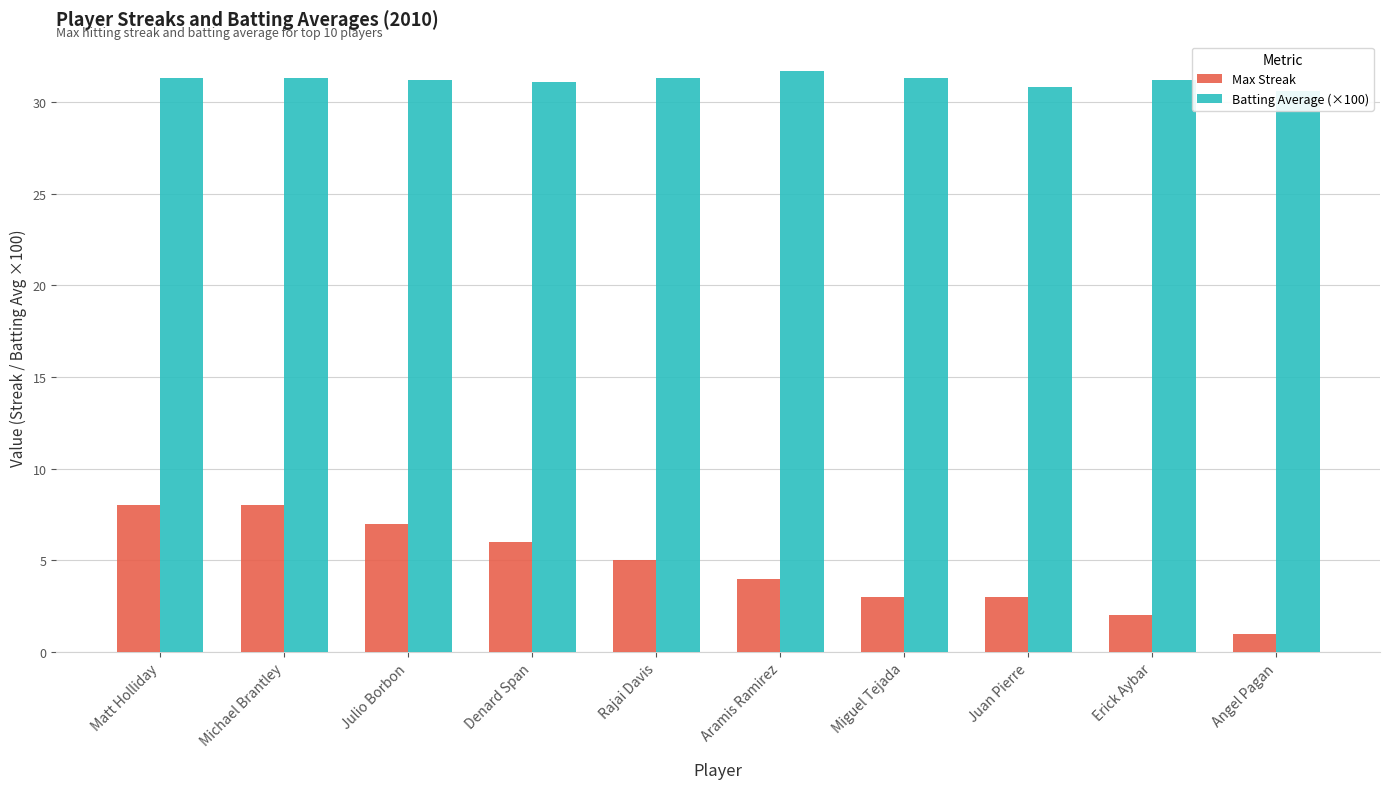

The Batting Average (×100) series shows 31.7 at Aramis Ramirez. True or false?

True